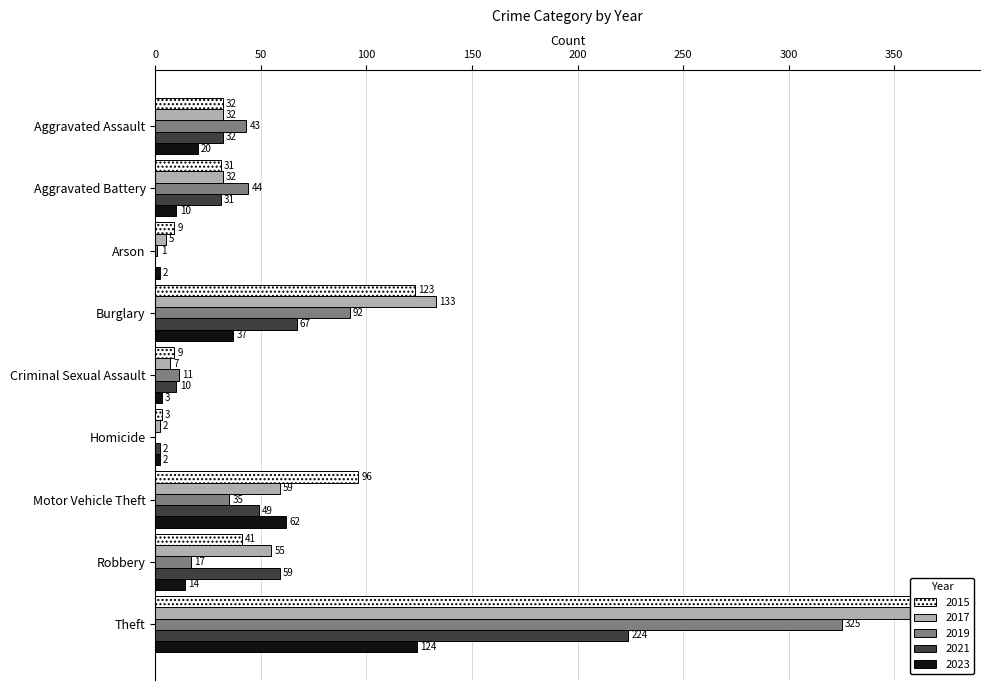

What is the label of the 9th bar from the left?

Theft